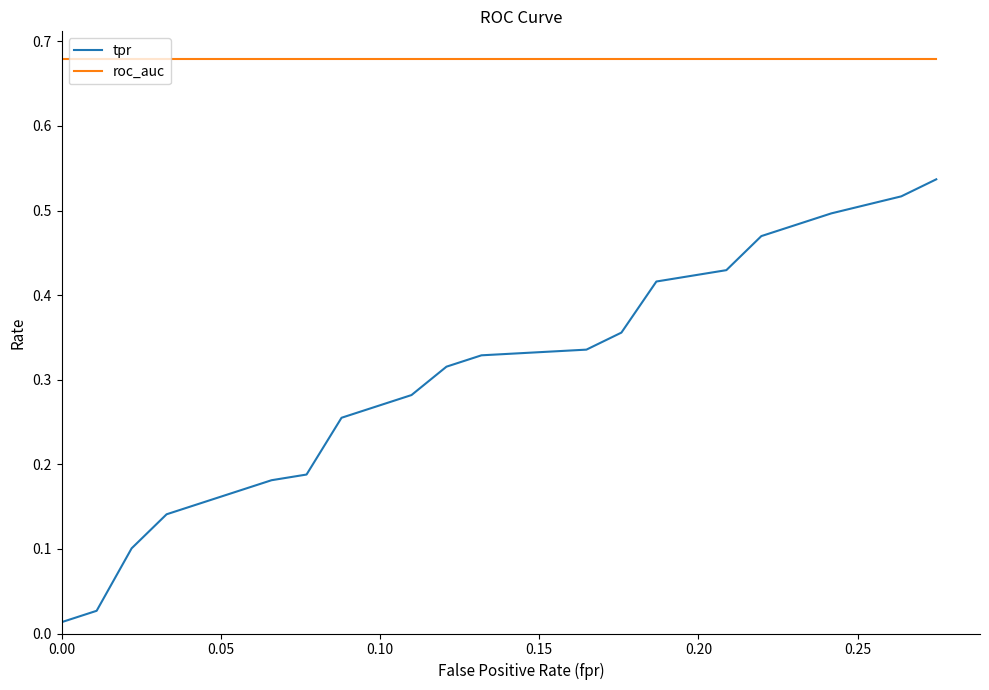

Does the chart display data point markers on the line(s)?

No